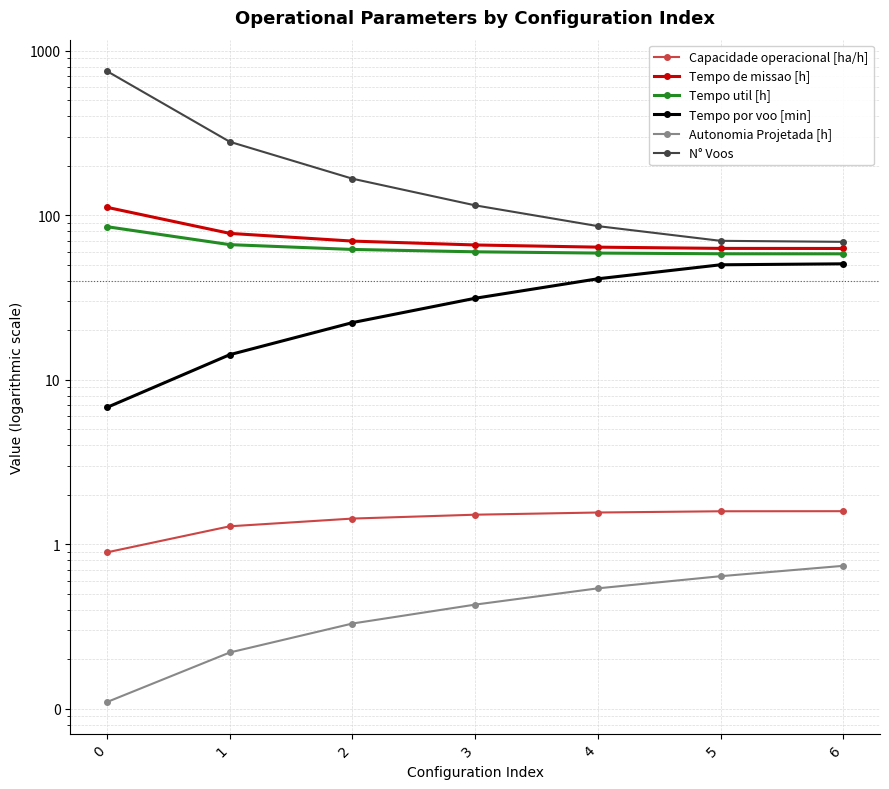

What is the value of the Tempo util [h] point at the 5th from the left?

59.0